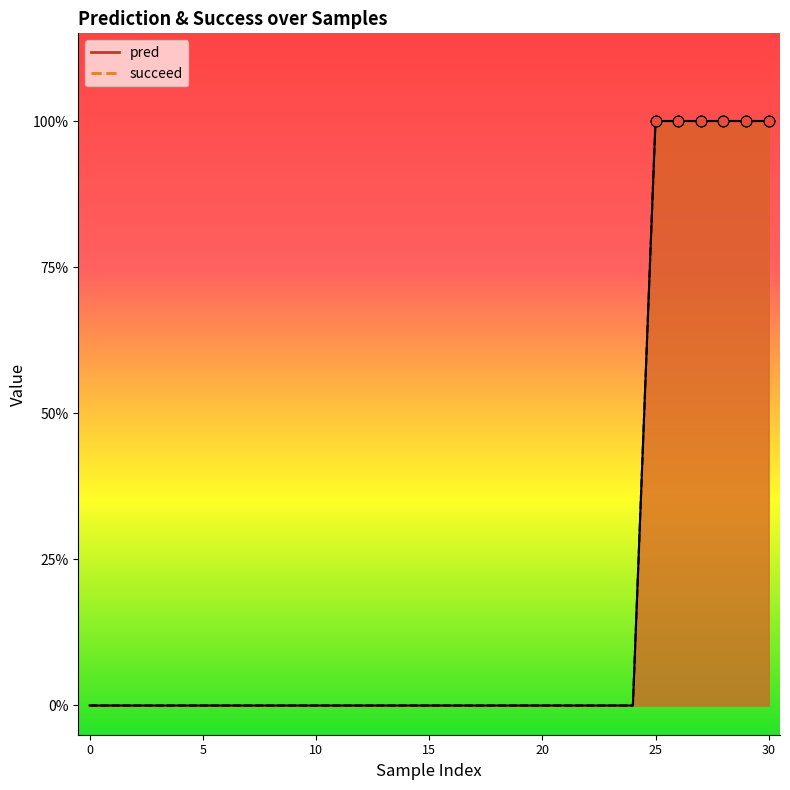

Which series has the widest spread of Y values?

pred